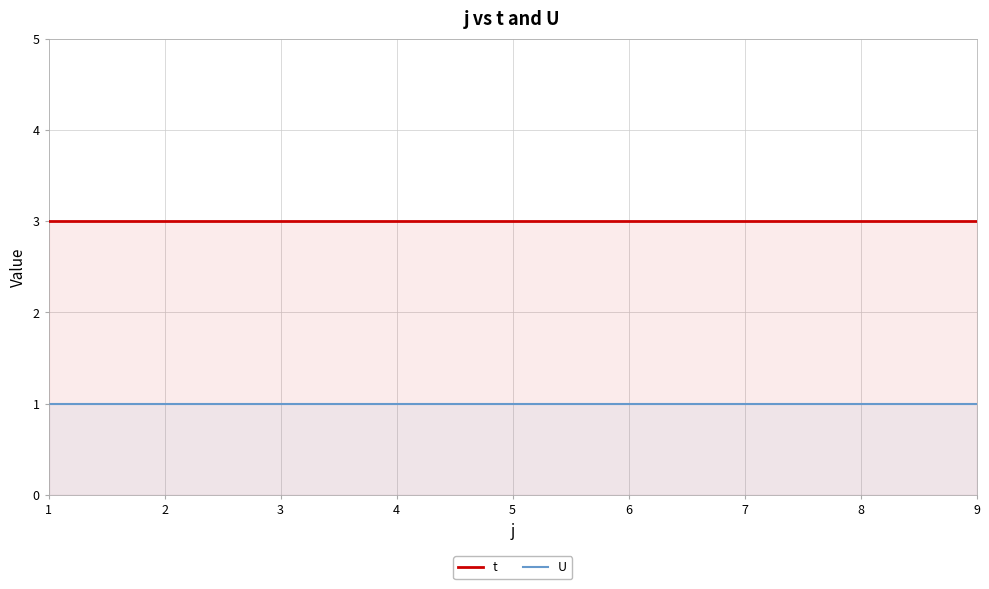

The t series shows 4 at 5. True or false?

False